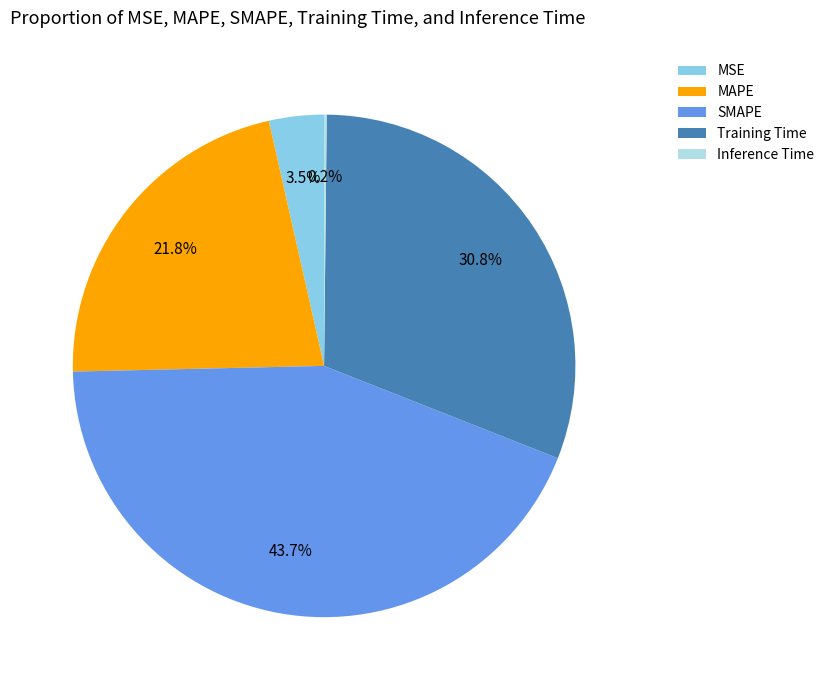

Is it true that Training Time is 31% of the pie?

True